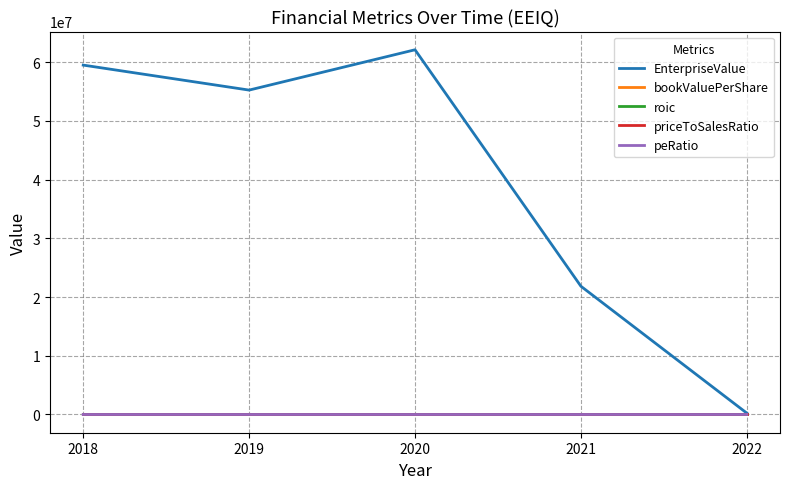

What is the sum of all priceToSalesRatio values?

33.8